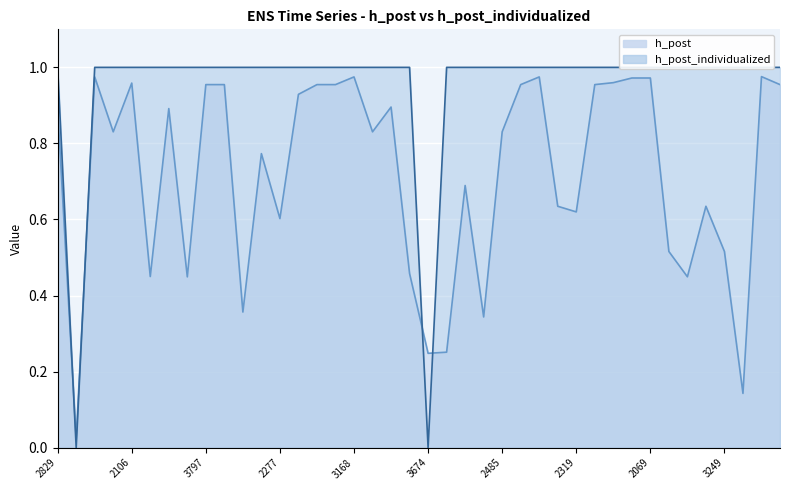

The h_post_individualized series shows 1.6 at 2319. True or false?

False